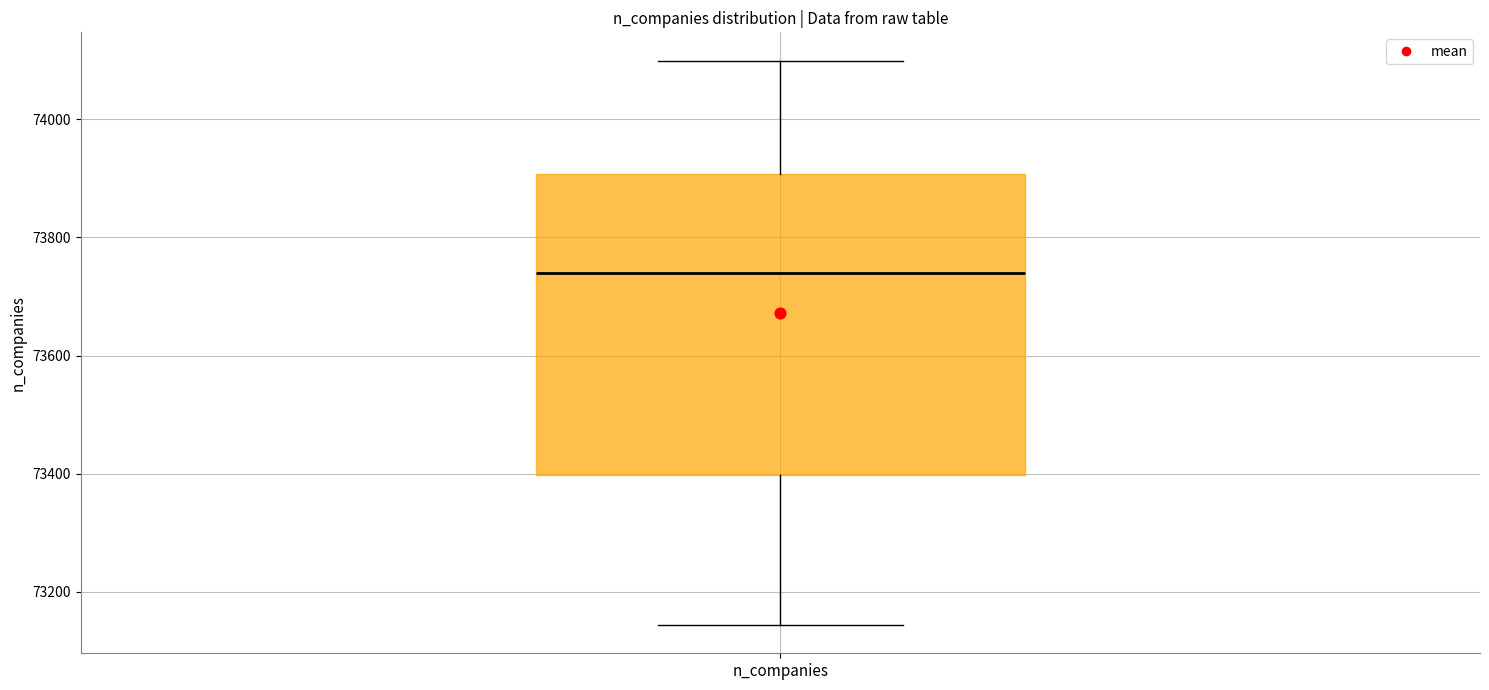

Where is the lower edge of the box for n_companies on the y-axis? The values are not printed on the chart, so give them approximately, as read against the axis.

73400